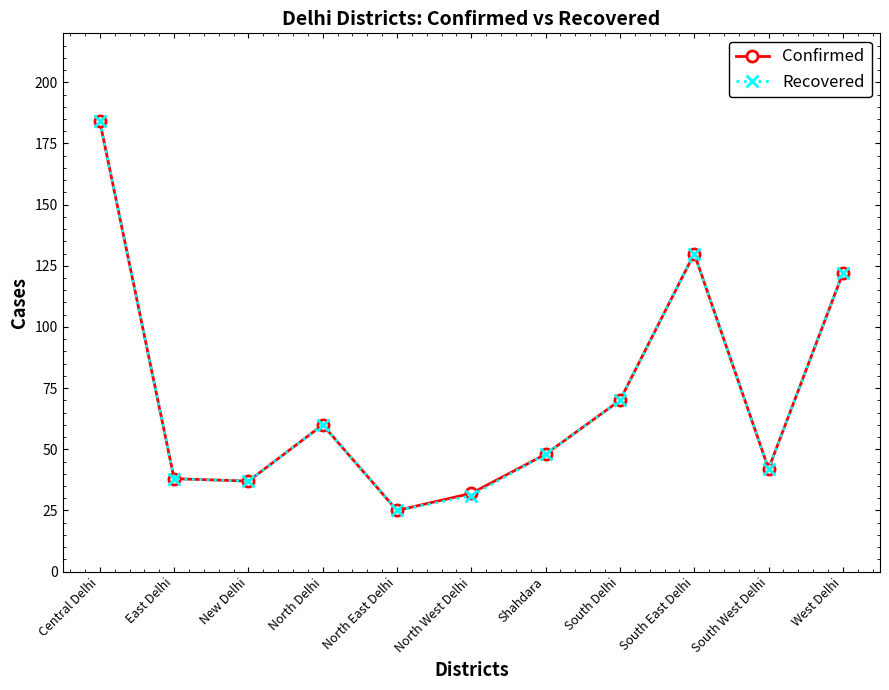

What is the value of the Confirmed point at the 10th from the left?

42